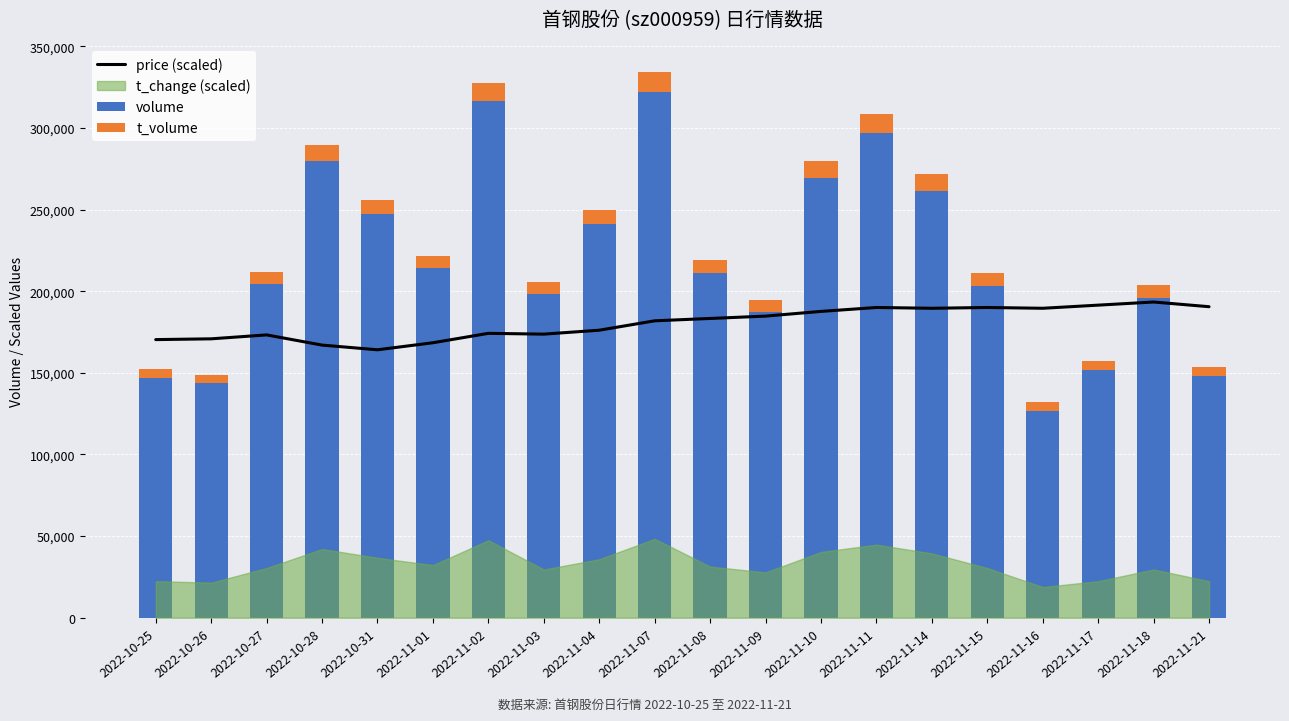

Which category has the lowest value in the price (scaled) series?

2022-10-31